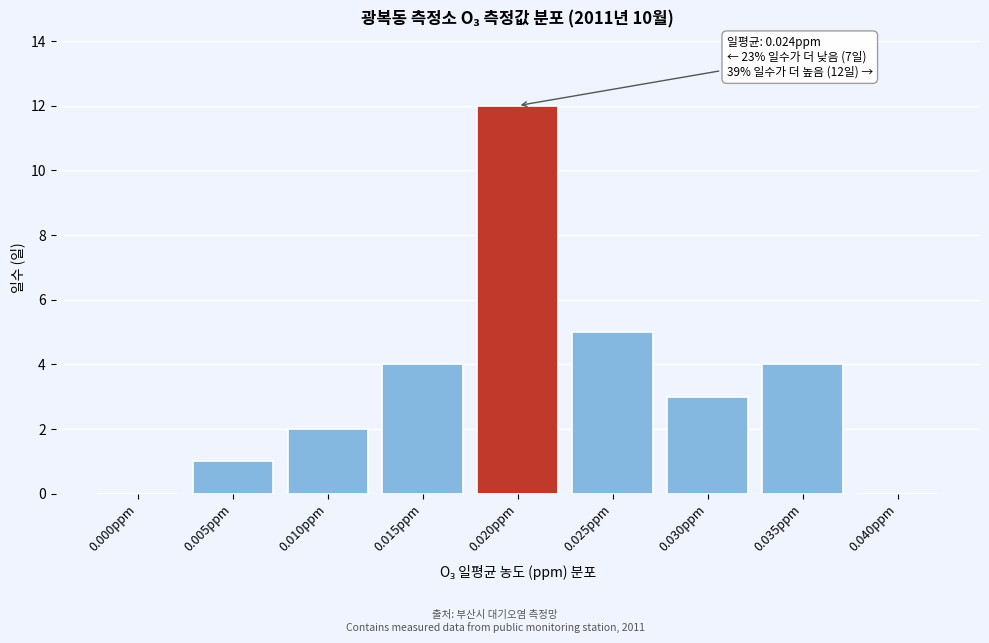

Reading left to right, what are all the values shown in this chart?

0.000ppm=0	0.005ppm=1	0.010ppm=2	0.015ppm=4	0.020ppm=12	0.025ppm=5	0.030ppm=3	0.035ppm=4	0.040ppm=0